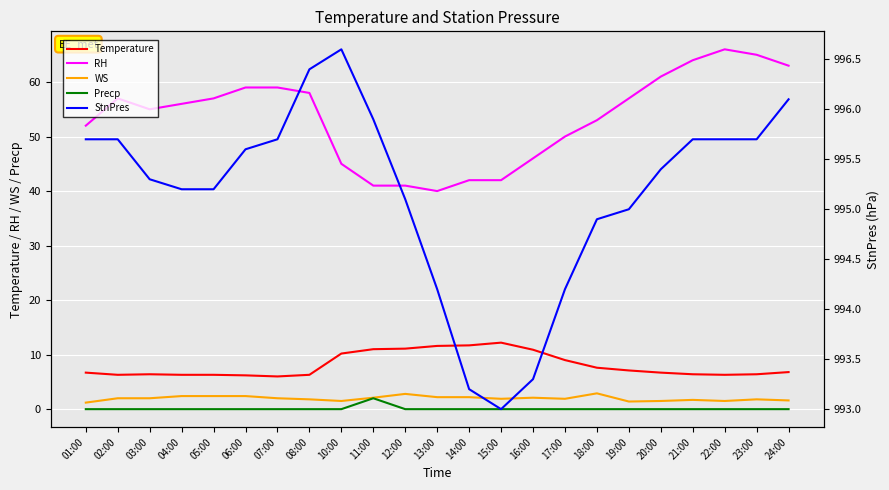

Where does the WS series first go above 2?

04:00